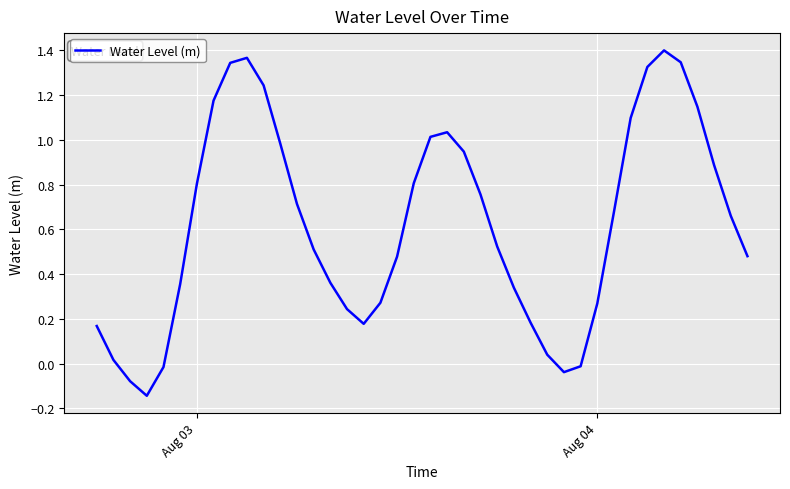

What is the smallest value displayed?

-0.1